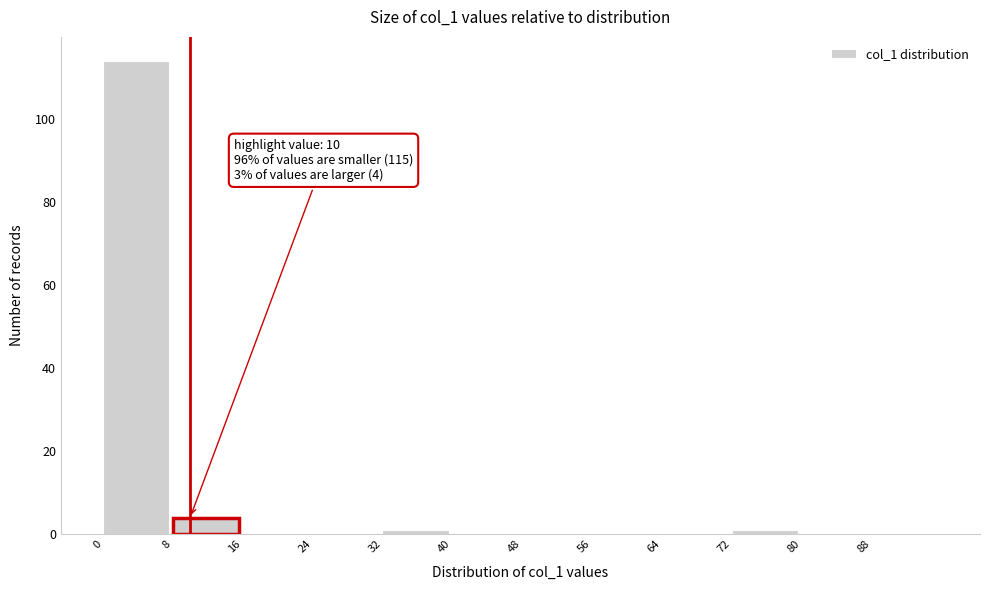

Reading left to right, extract all data points from this chart.

0=114	8=4	16=0	24=0	32=1	40=0	48=0	56=0	64=0	72=1	80=0	88=0